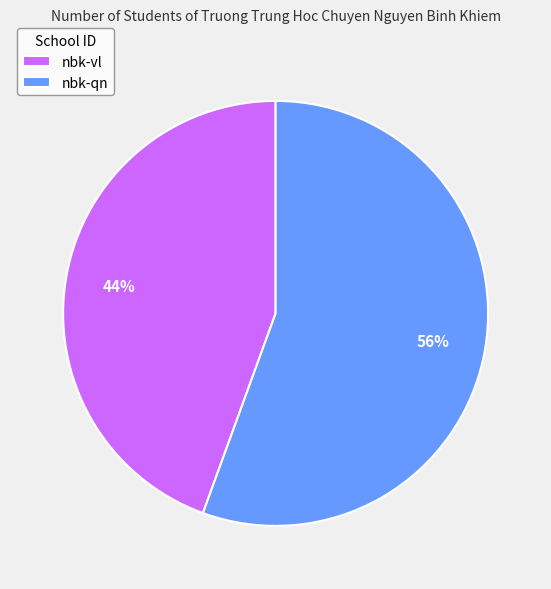

Which slice is the largest?

nbk-qn